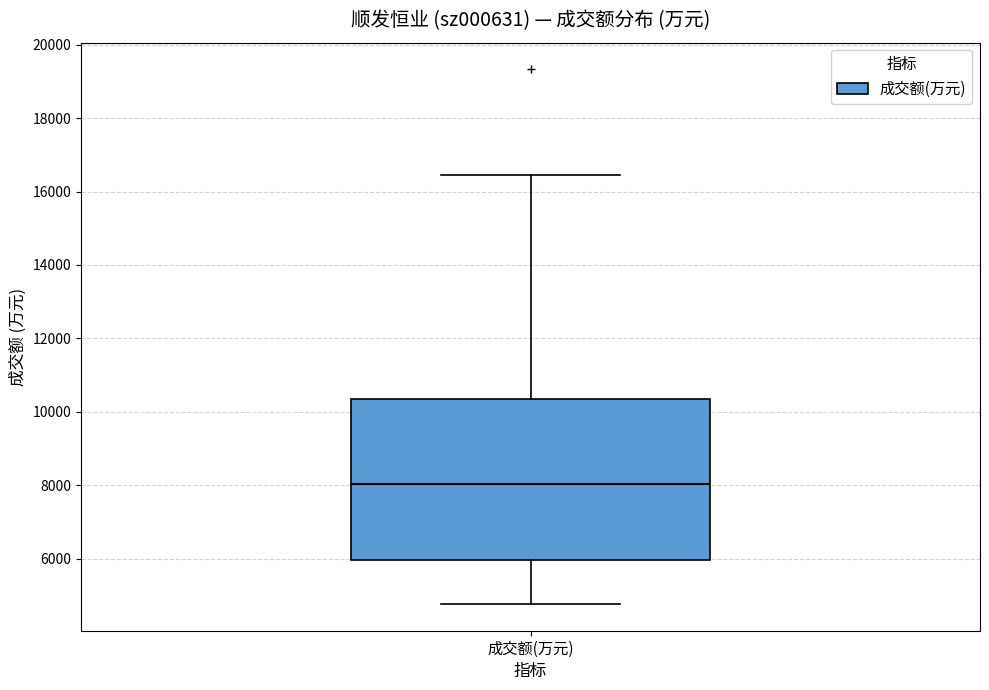

Transcribe this box plot: give where the median line is, the range the box spans, and where the two whiskers end, as read against the y-axis. The values are not printed on the chart, so give them approximately, as read against the axis.

median 8000, box 6000 to 10400, whiskers 4800 to 16400